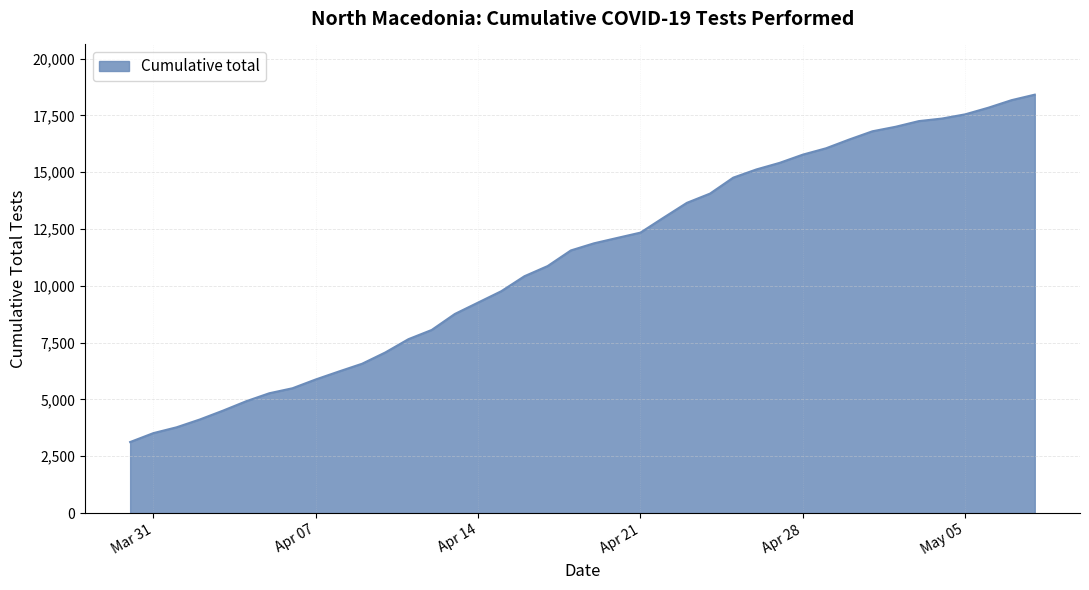

What is the difference between the maximum and minimum values?

15284